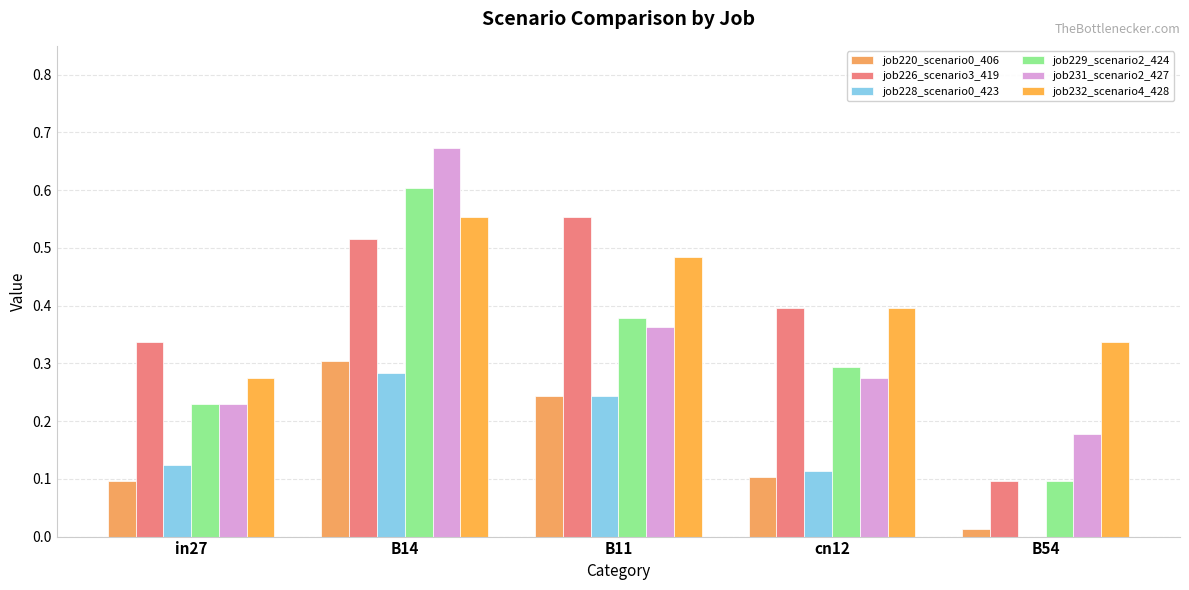

At how many categories does at least one series exceed 0?

5